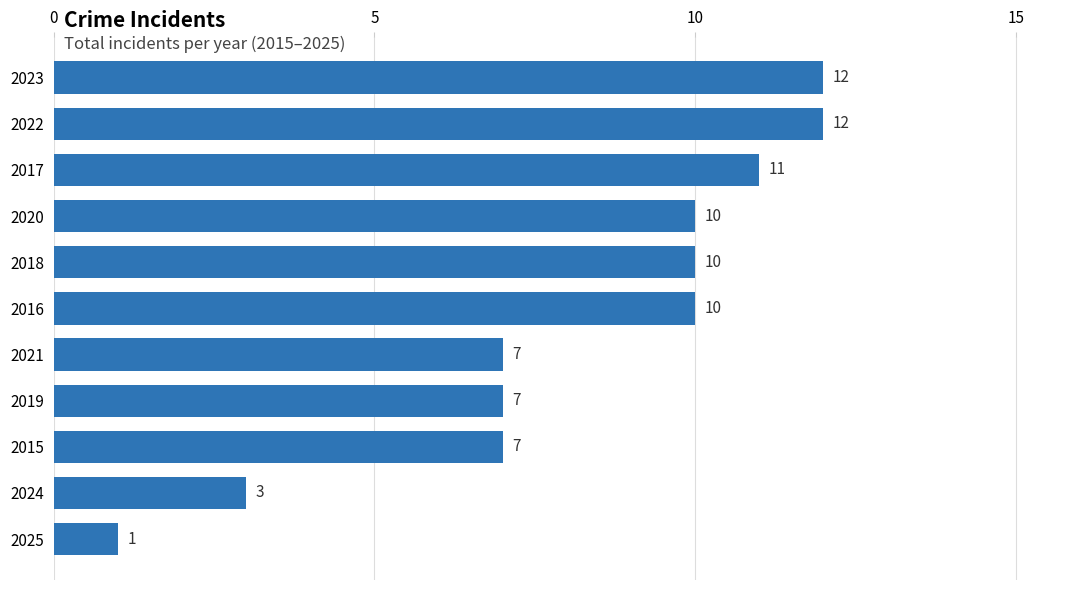

What is the minimum value shown in the chart?

1